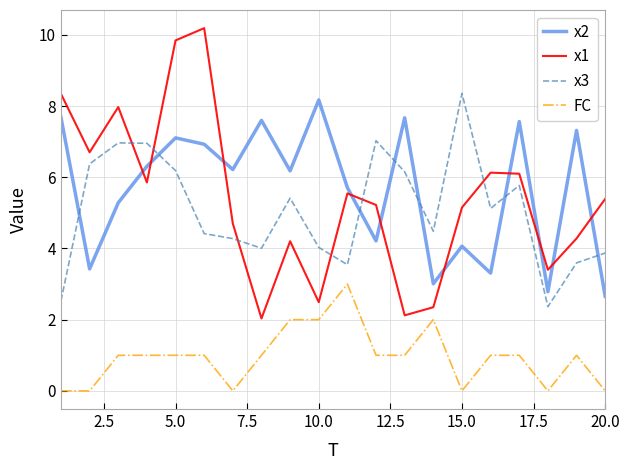

True or false: x3 and x1 intersect in this chart.

True